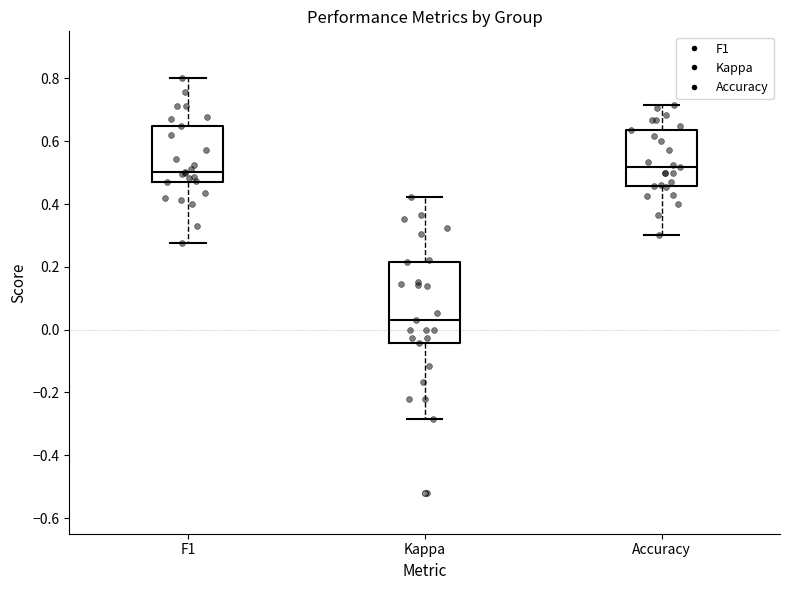

Reading left to right, transcribe this box plot: for each box, give where its median line is, the range the box spans, and where its two whiskers end, as read against the y-axis. The values are not printed on the chart, so give them approximately, as read against the axis.

F1: median 0.50, box 0.48 to 0.64, whiskers 0.28 to 0.80
Kappa: median 0.02, box -0.04 to 0.22, whiskers -0.28 to 0.42
Accuracy: median 0.52, box 0.46 to 0.64, whiskers 0.30 to 0.72